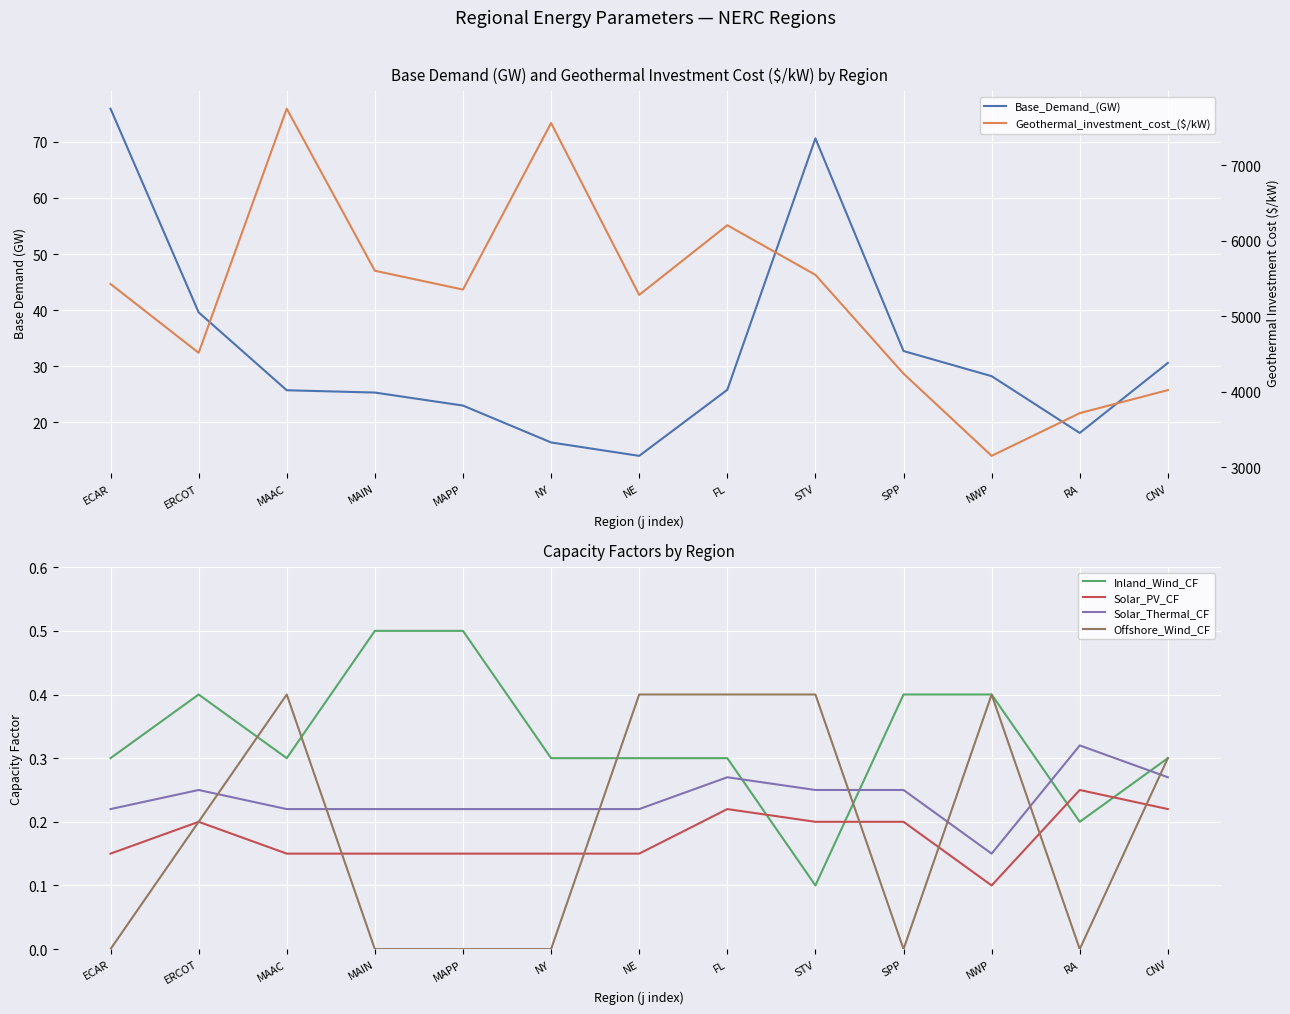

At which category does the chart reach its minimum across all series?

ECAR